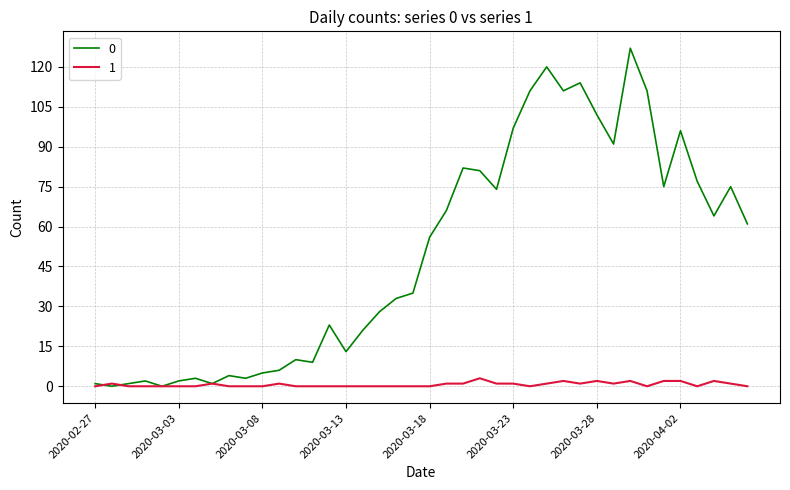

Does the chart display data point markers on the line(s)?

No